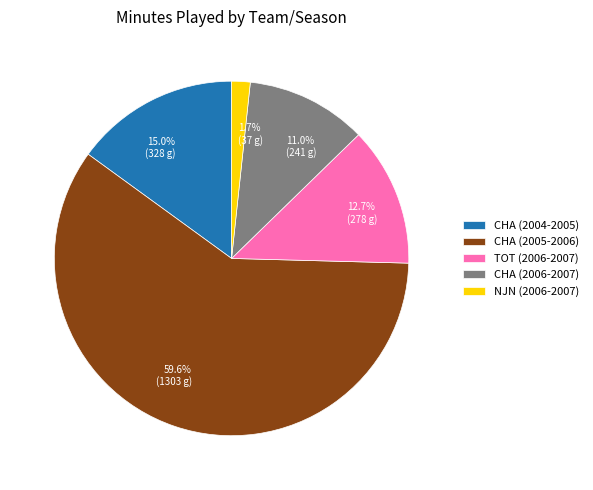

What percentage is NOT represented by CHA (2006-2007)?

89.0%